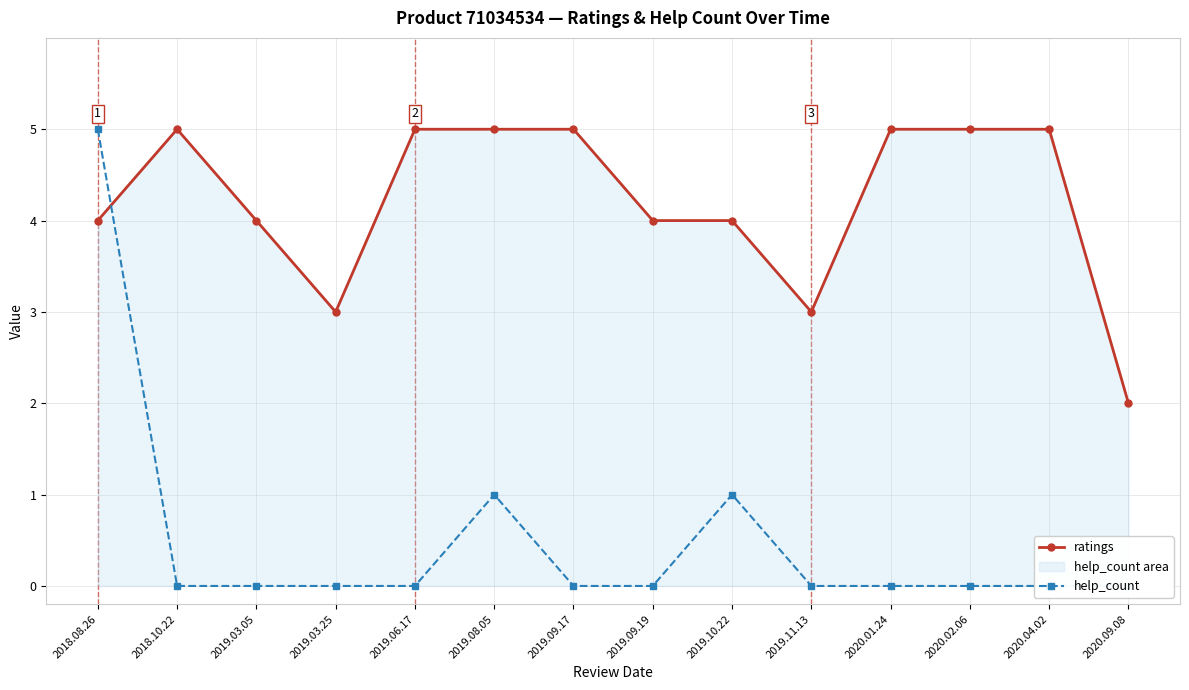

Which series has the largest range (max minus min)?

help_count